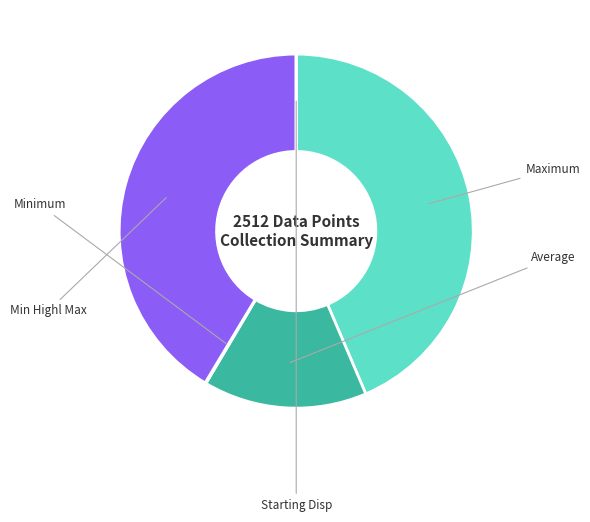

Is there any slice that represents more than half of the pie?

No